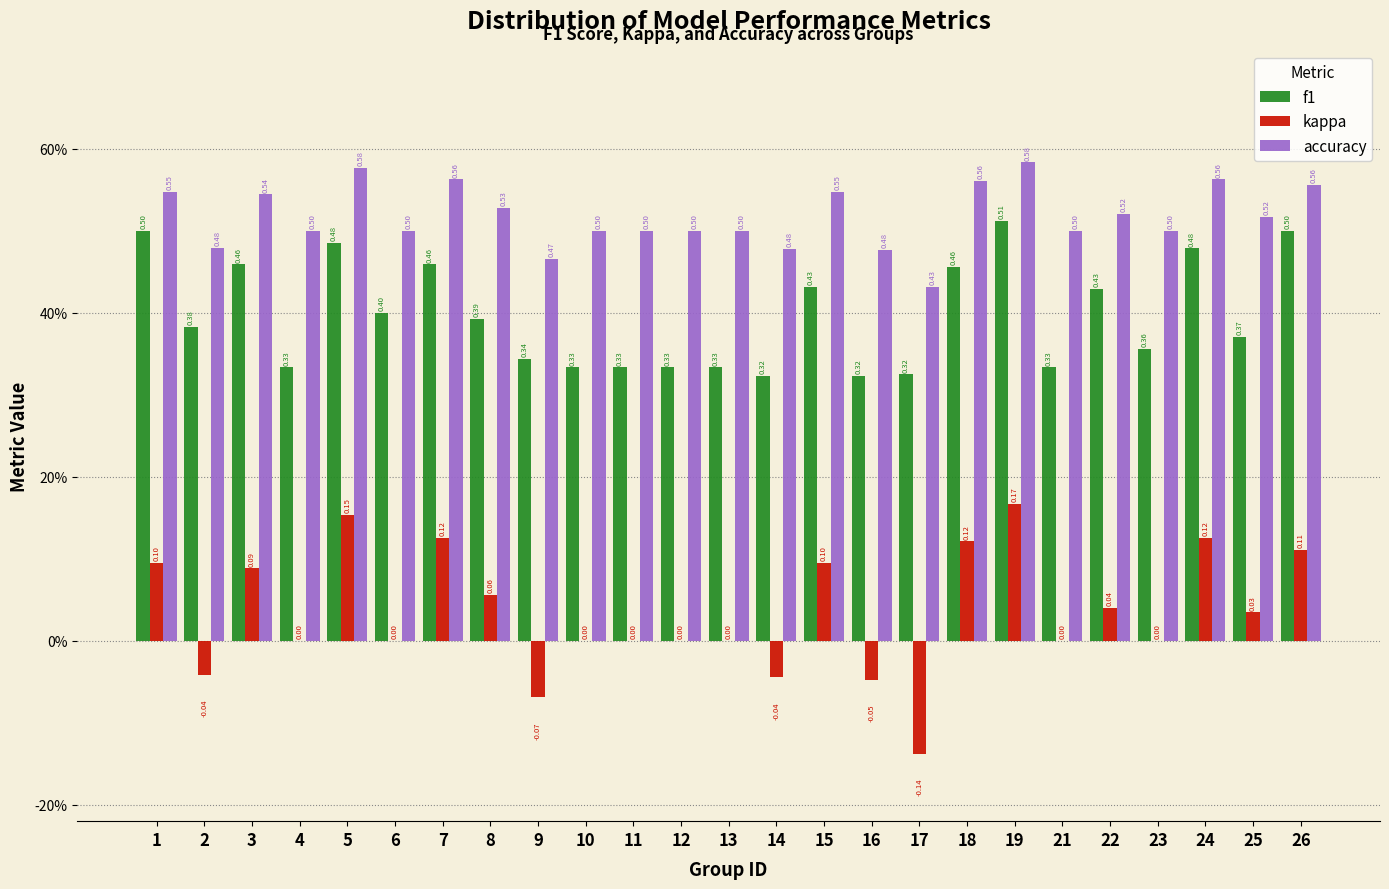

What are all the series names shown in the legend?

f1, kappa, accuracy